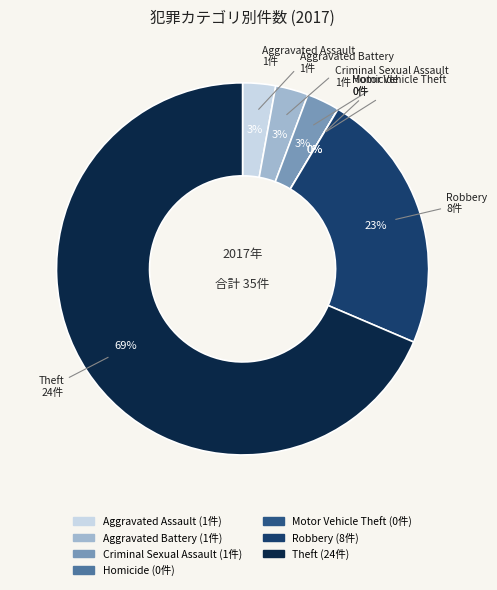

To the nearest percent, what portion does Robbery represent?

23%